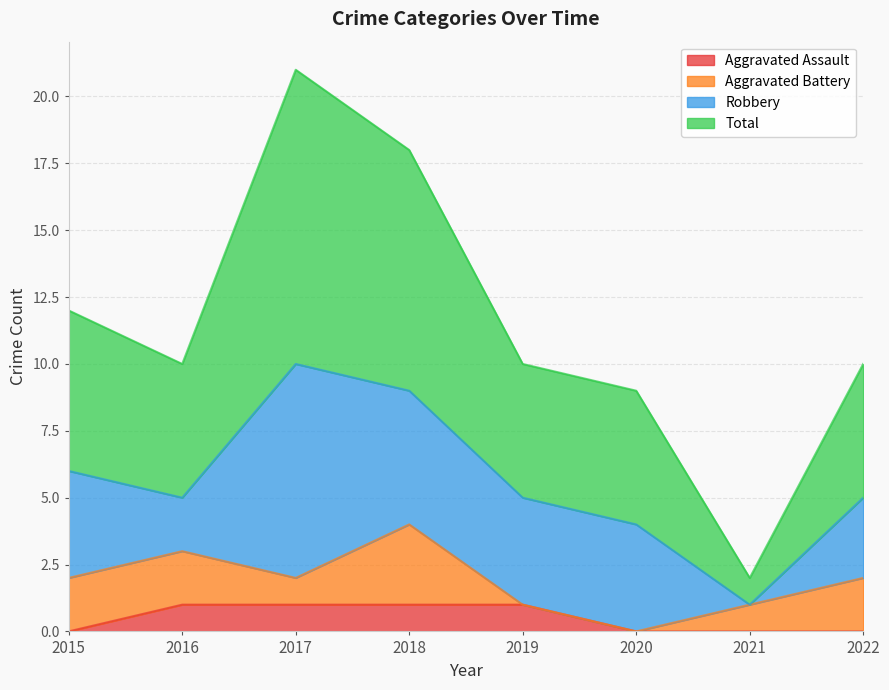

The Aggravated Assault series shows 1 at 2017. True or false?

True